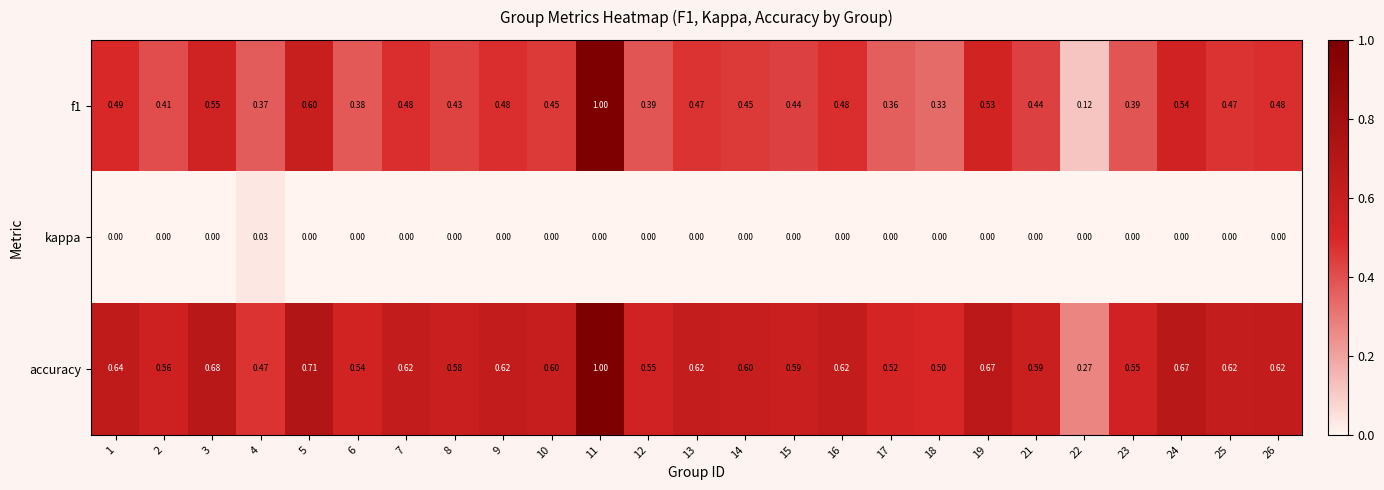

Which series has the largest total across all categories?

accuracy